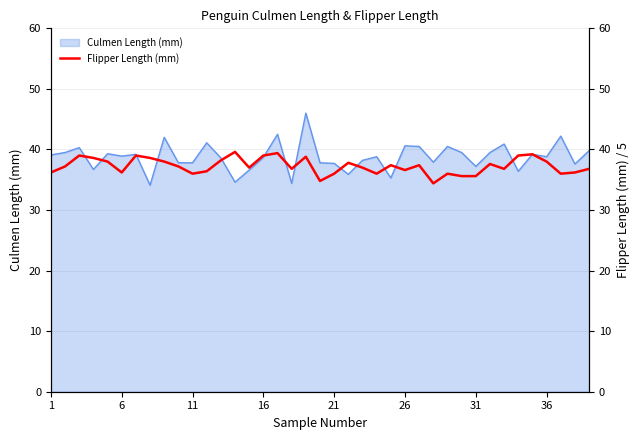

The Culmen Length (mm) series shows 38.8 at 36. True or false?

True